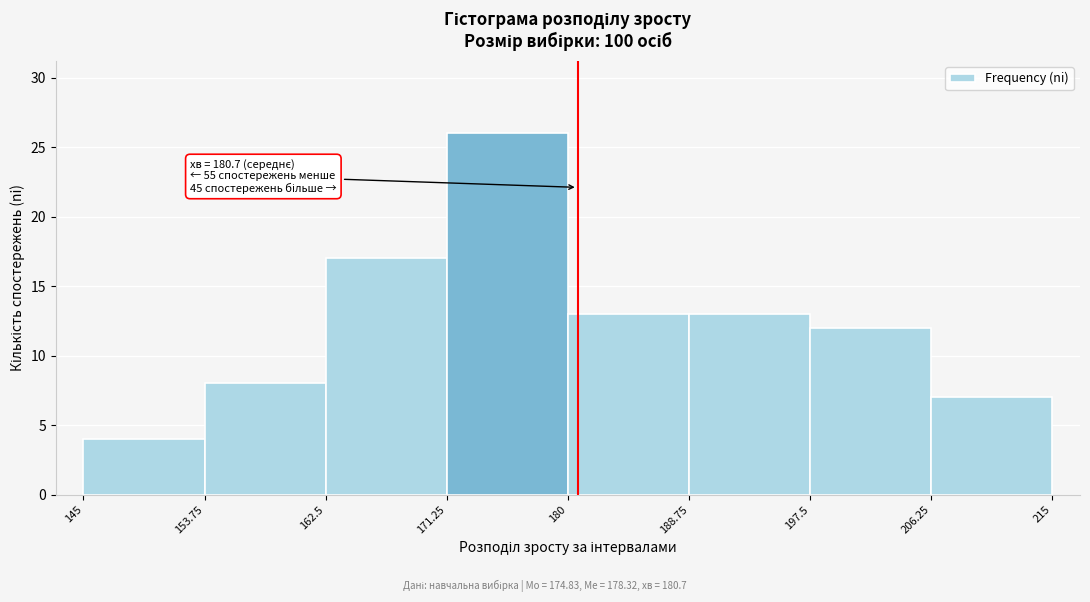

Over which range of the x-axis is the bar tallest?

171.25 to 180